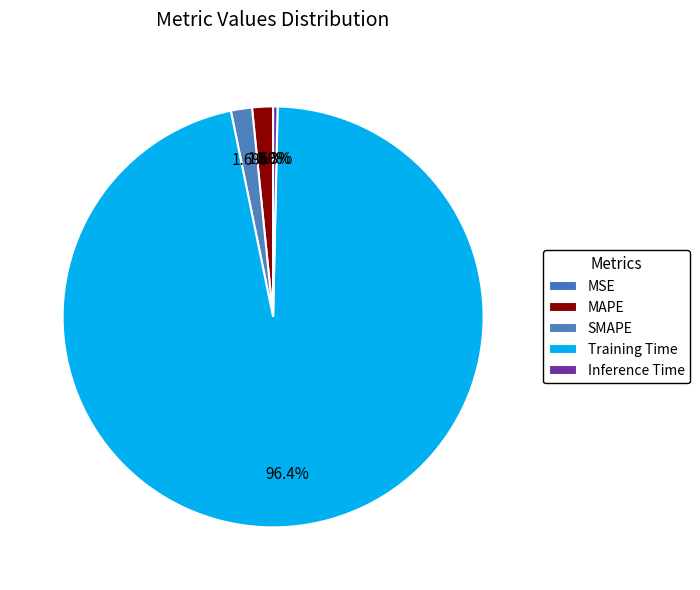

Is it true that MSE is 12% of the pie?

False